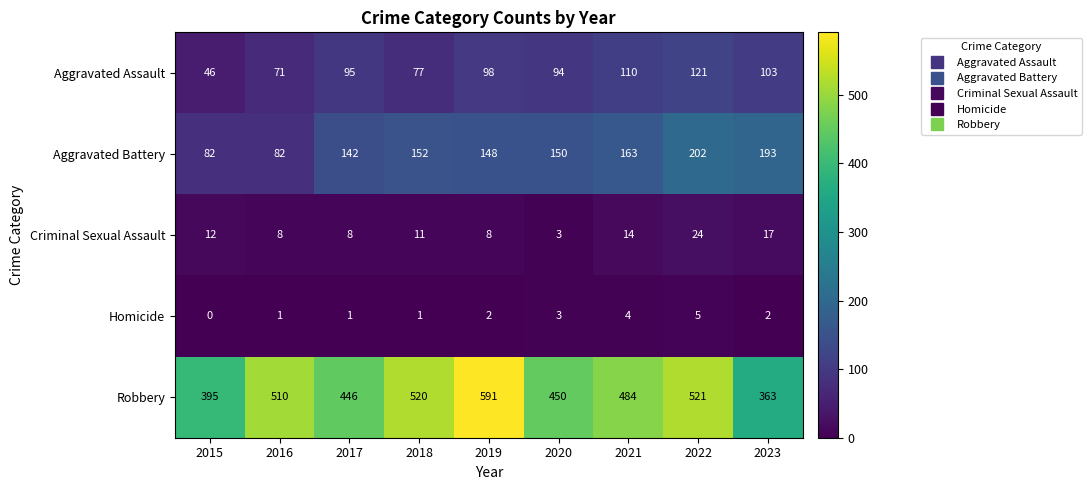

List the series in order of their peak value, lowest first.

Homicide, Criminal Sexual Assault, Aggravated Assault, Aggravated Battery, Robbery